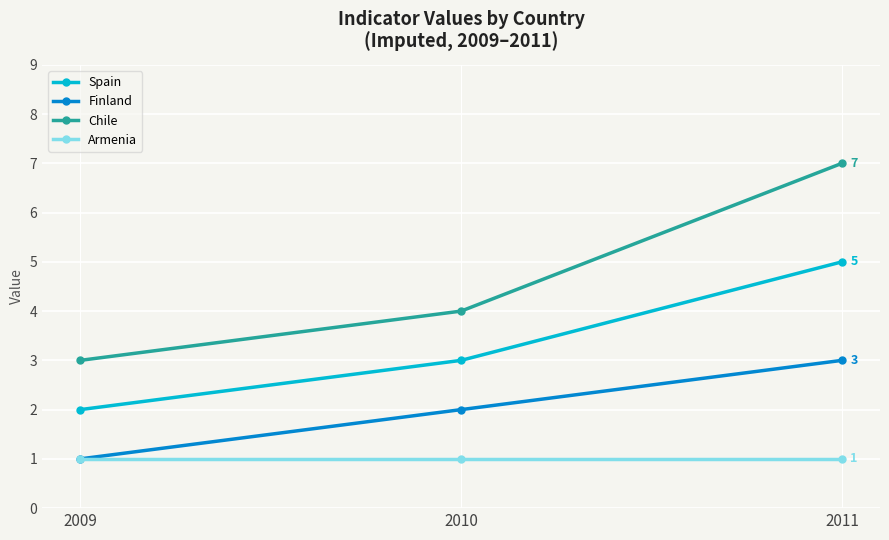

What is the minimum value shown in the chart?

1